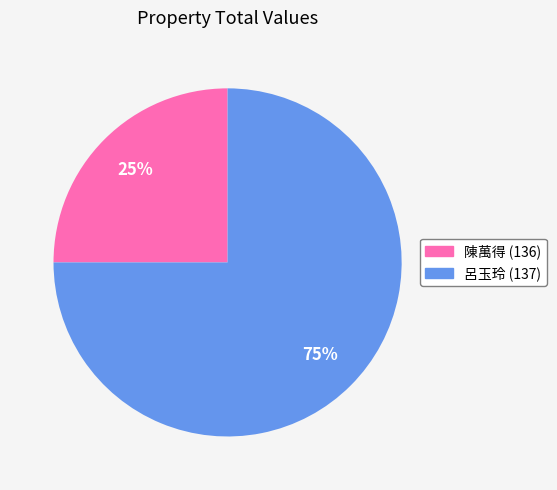

To the nearest percent, what is the combined percentage of 呂玉玲 (137) and 陳萬得 (136)?

100%